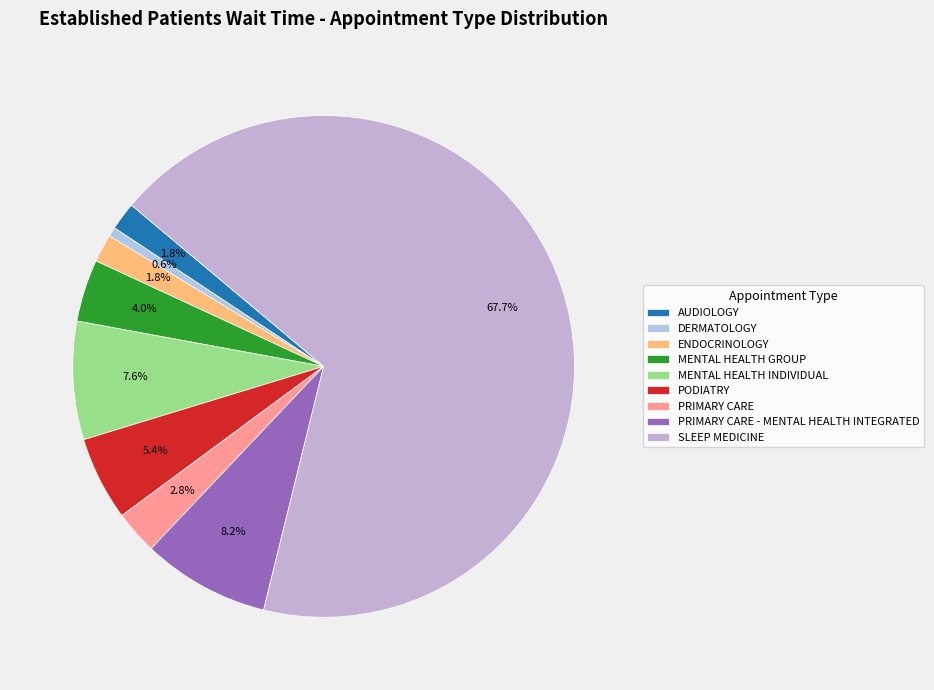

The MENTAL HEALTH GROUP slice represents 11% of the pie. True or false?

False